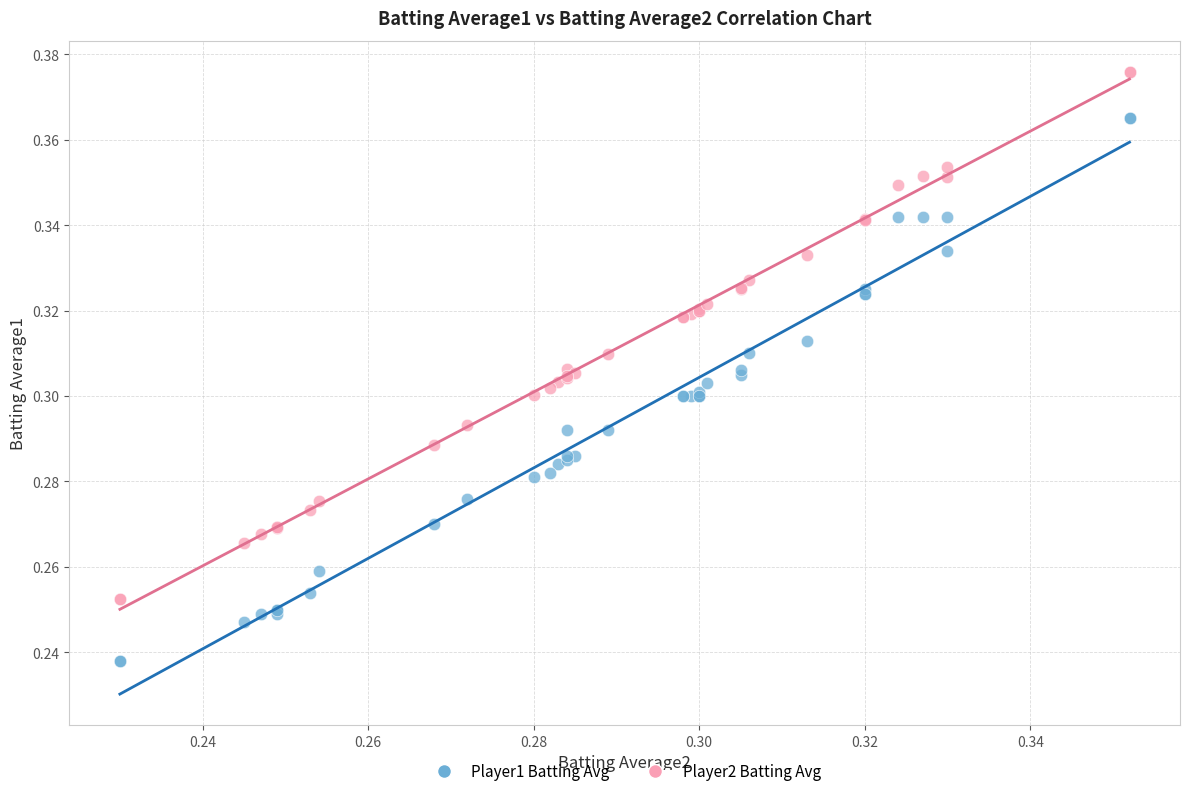

Which series contains the highest Y value?

Player2 Batting Avg